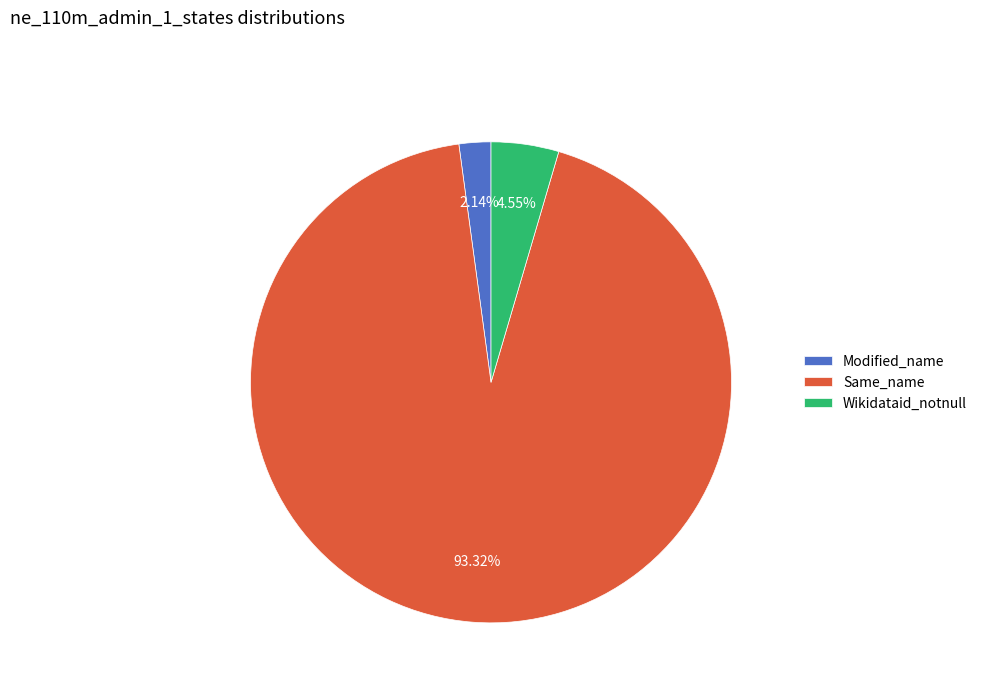

What is the total percentage of Same_name and Modified_name?

95.5%